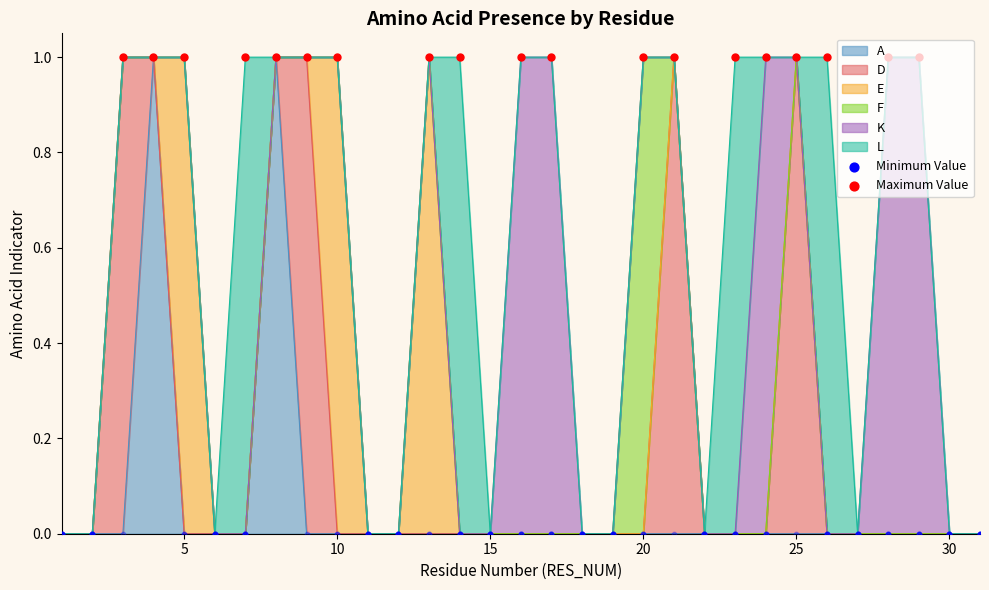

Which series reaches the maximum Y coordinate?

A